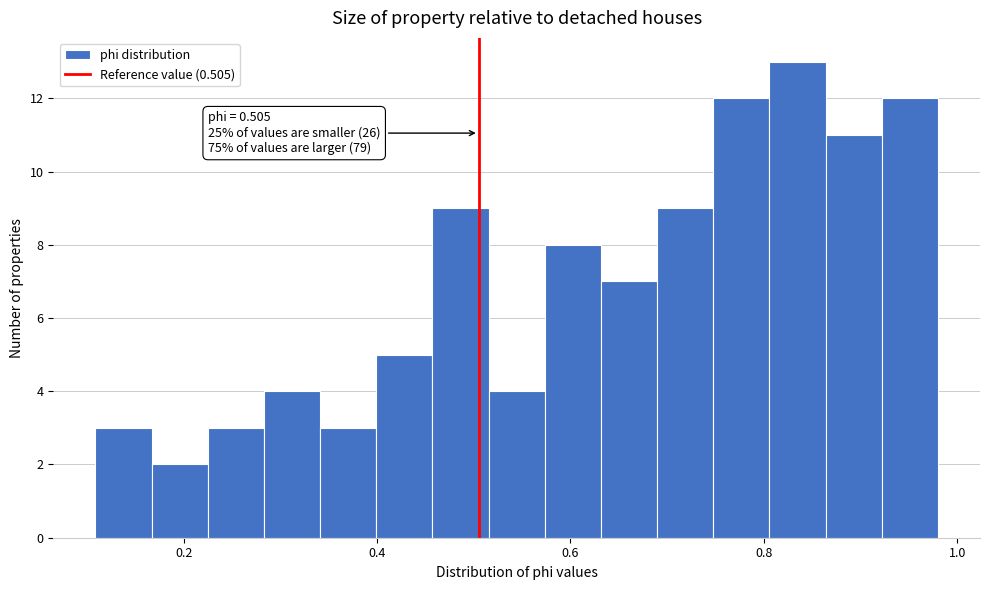

Read against the x-axis, roughly where is the centre of the tallest bar?

0.84